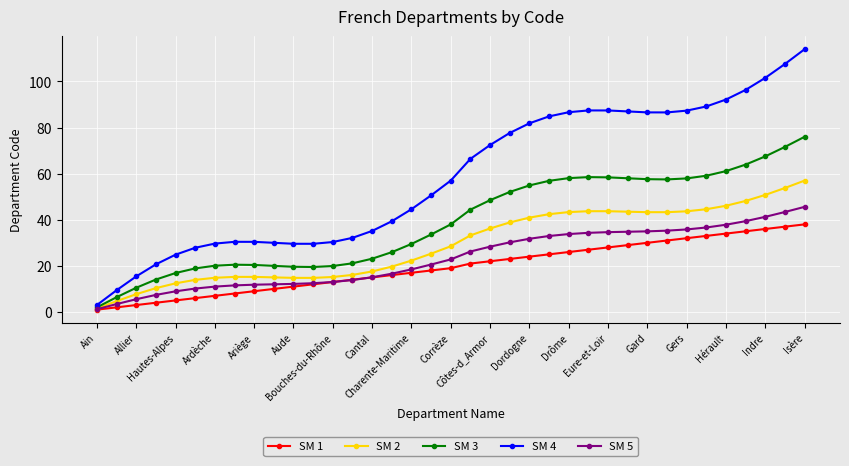

What is the value of the SM 3 point at the 21st from the left?

48.5